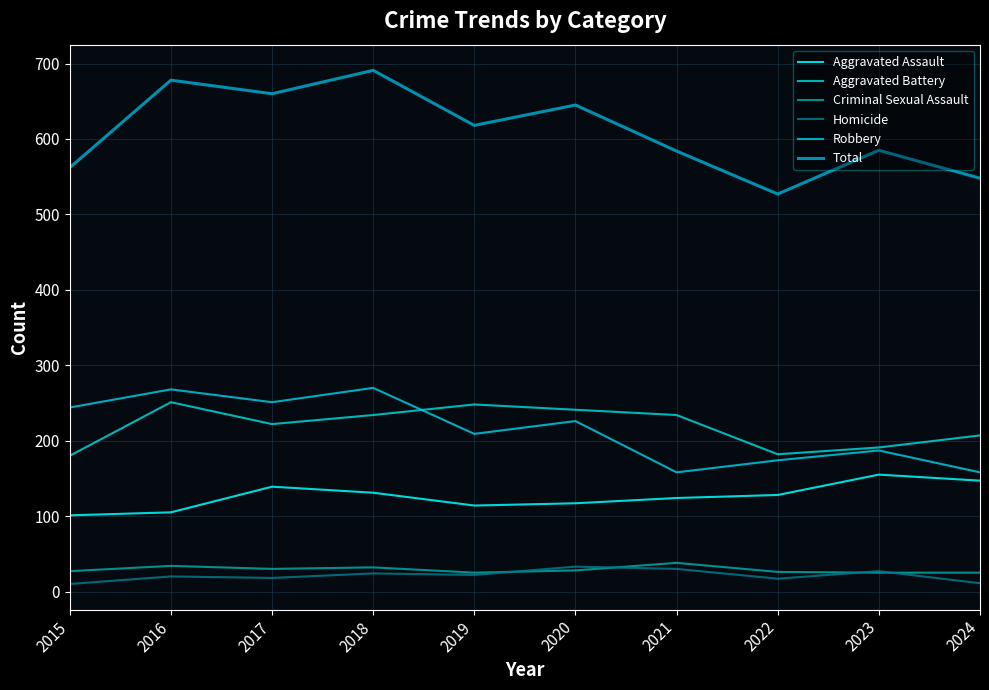

How many interior local peaks does the Aggravated Battery series have?

2